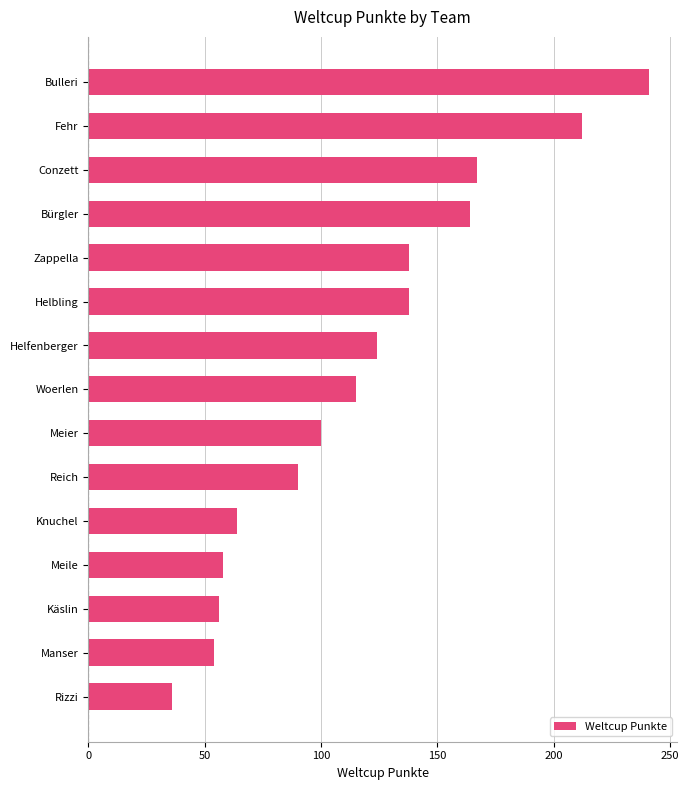

Reading top to bottom, what are all the values shown in this chart?

Bulleri=241	Fehr=212	Conzett=167	Bürgler=164	Zappella=138	Helbling=138	Helfenberger=124	Woerlen=115	Meier=100	Reich=90	Knuchel=64	Meile=58	Käslin=56	Manser=54	Rizzi=36